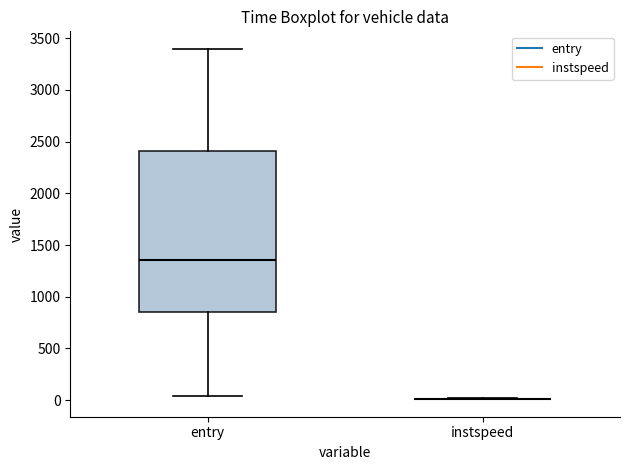

Reading left to right, transcribe this box plot: for each box, give where its median line is, the range the box spans, and where its two whiskers end, as read against the y-axis. The values are not printed on the chart, so give them approximately, as read against the axis.

entry: median 1350, box 850 to 2400, whiskers 50 to 3400
instspeed: box collapsed to a line at 0, whiskers 0 to 0